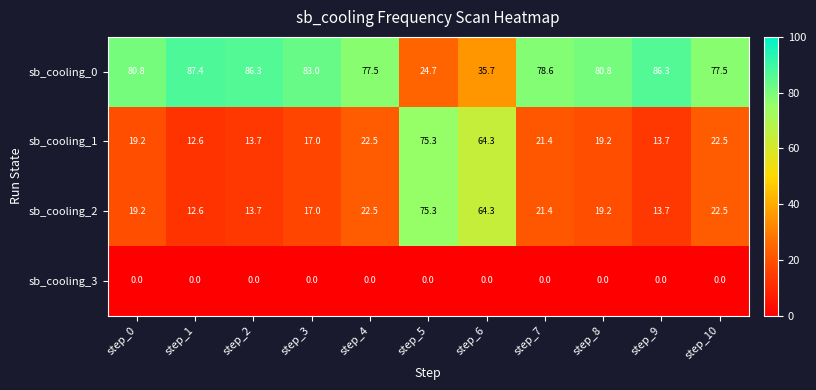

At how many categories does at least one series exceed 82?

4